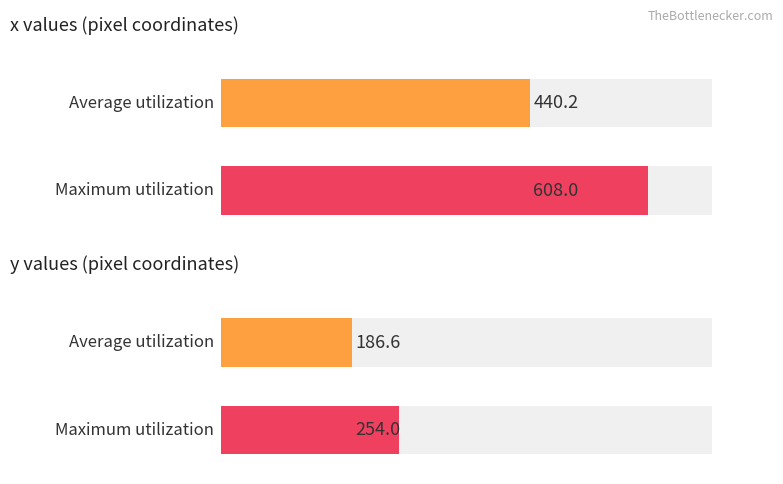

Between 11 and 14, which series saw the biggest shift?

x